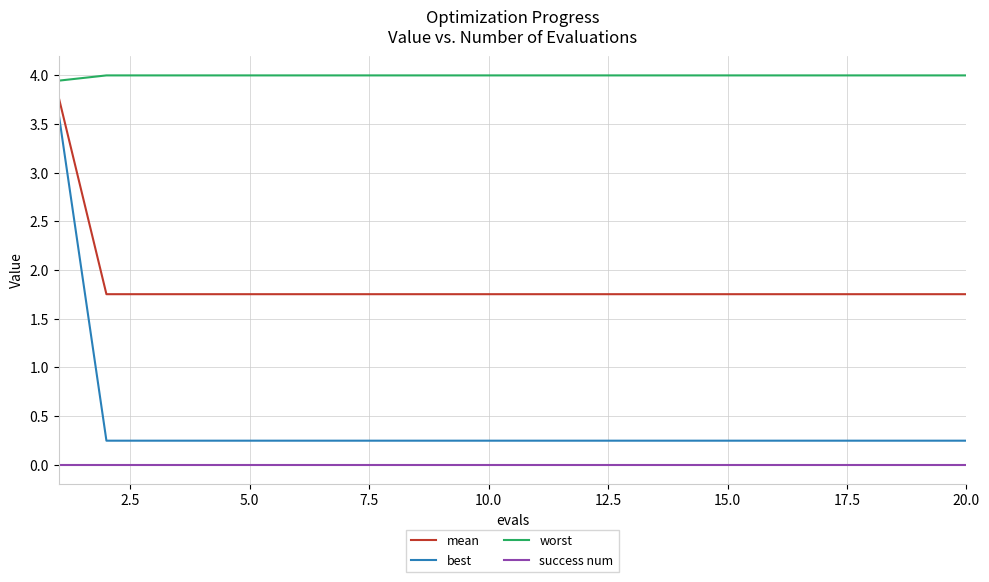

True or false: mean and success num intersect in this chart.

False